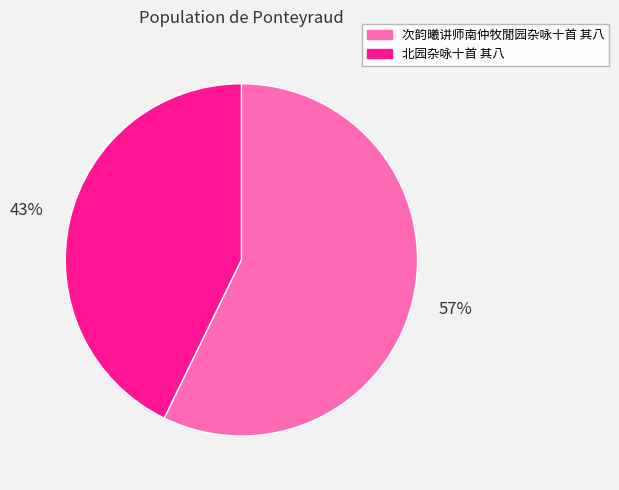

How many slices are in this pie chart?

2